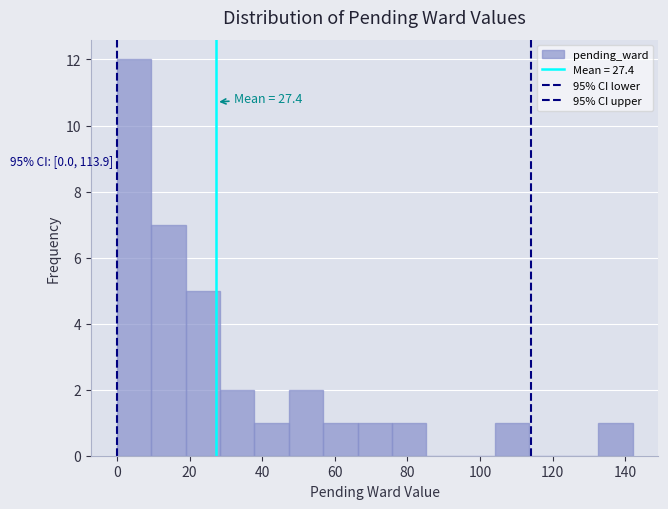

Over which range of the x-axis is the bar tallest?

0 to 10